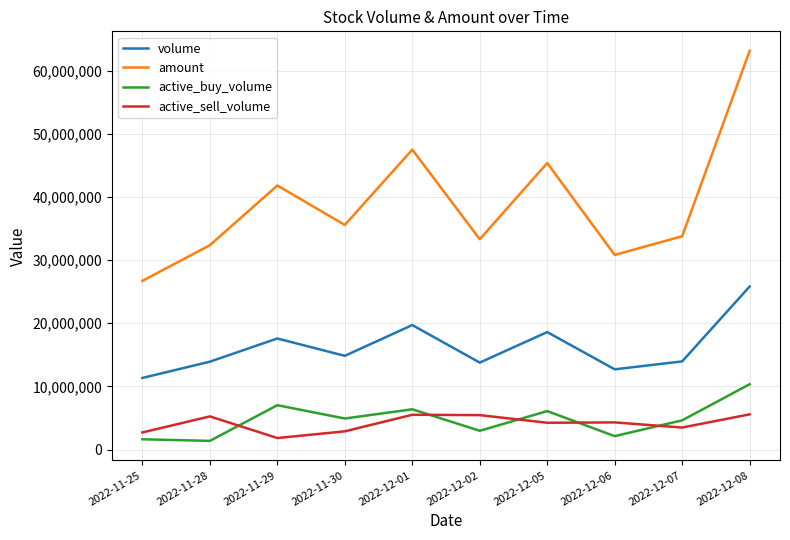

The value of volume at 2022-12-01 is 7287875. True or false?

False